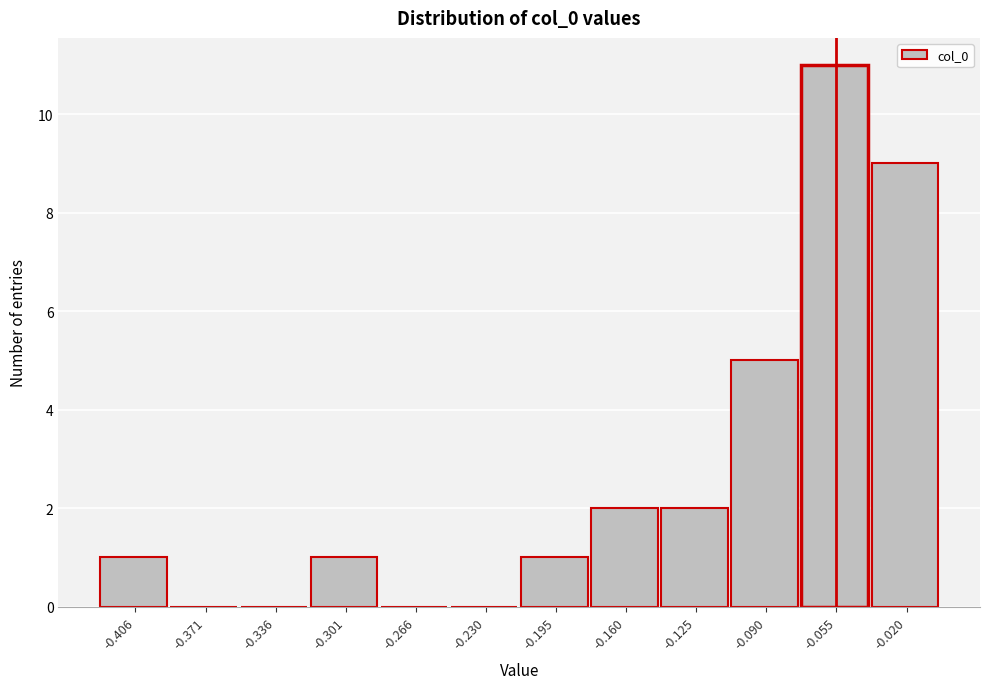

Reading left to right, what are all the values shown in this chart?

-0.406=1	-0.371=0	-0.336=0	-0.301=1	-0.266=0	-0.230=0	-0.195=1	-0.160=2	-0.125=2	-0.090=5	-0.055=11	-0.020=9